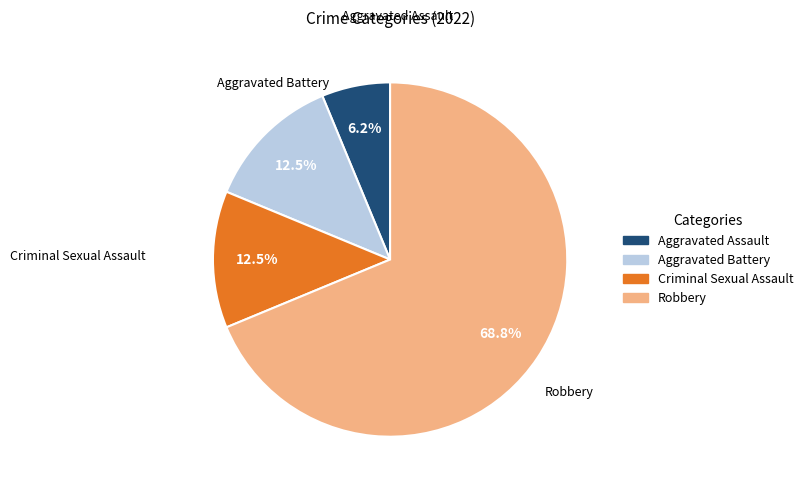

What is the largest slice in the pie chart?

Robbery